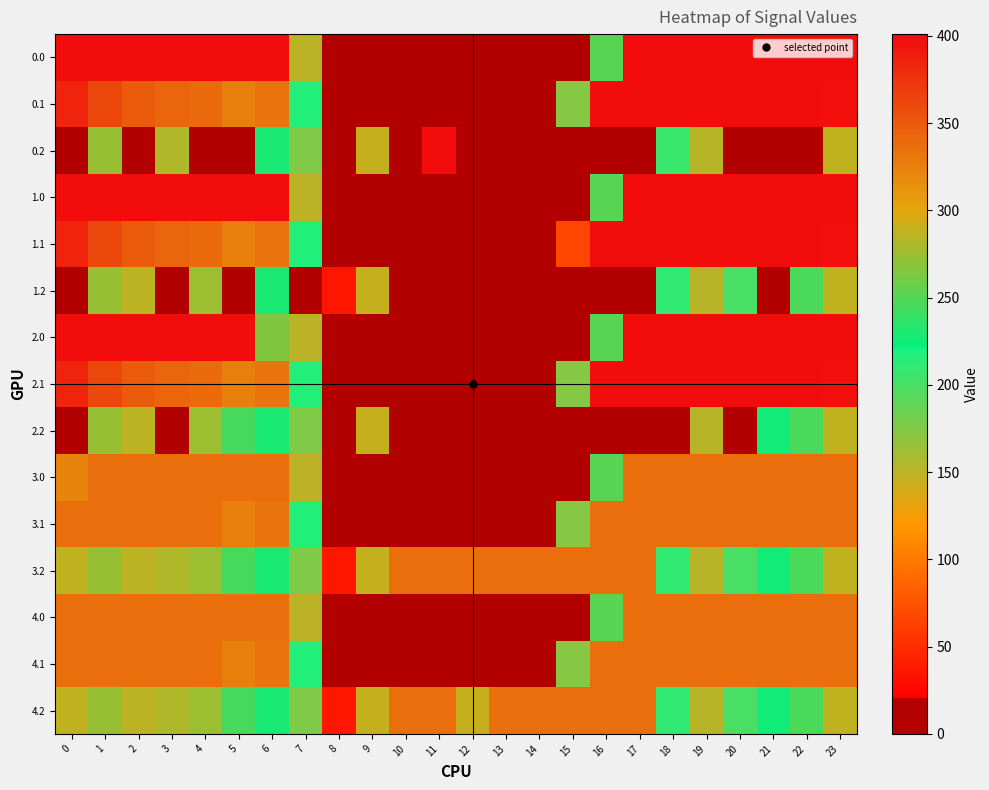

How many categories are shown in the chart?

24